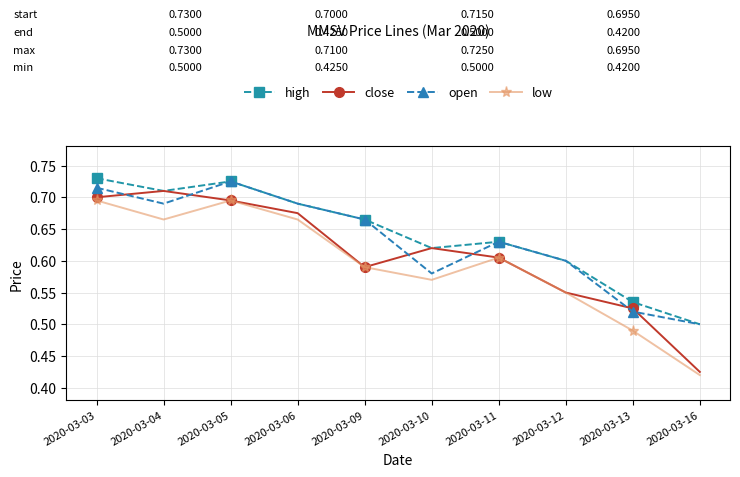

List the series in order of their overall mean, highest first.

high, open, close, low